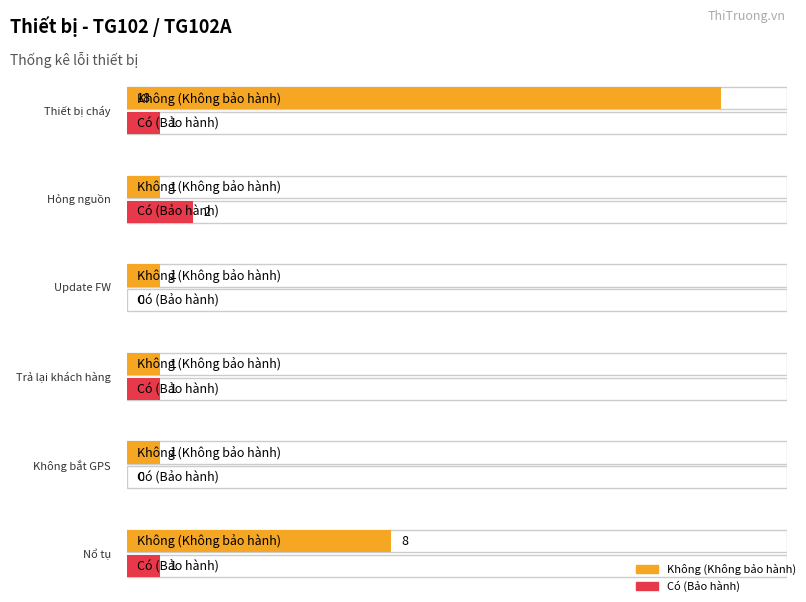

What are all the series names shown in the legend?

Không (Không bảo hành), Có (Bảo hành)